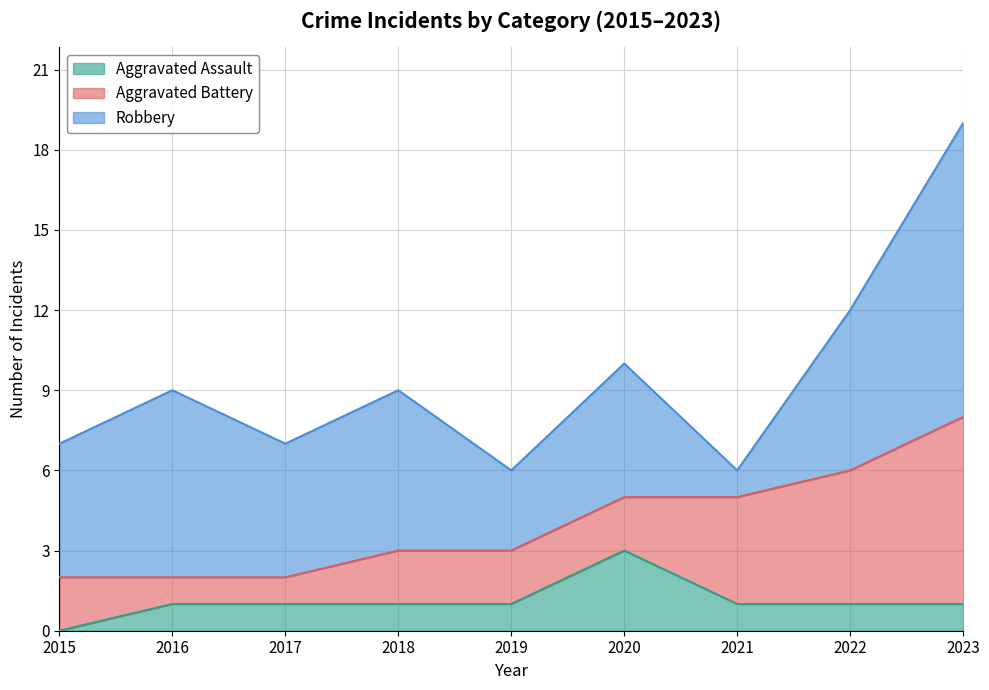

What are all the series names shown in the legend?

Aggravated Assault, Aggravated Battery, Robbery